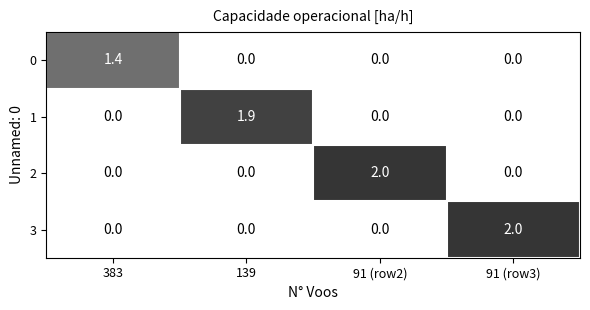

At how many categories does at least one series exceed 1?

4